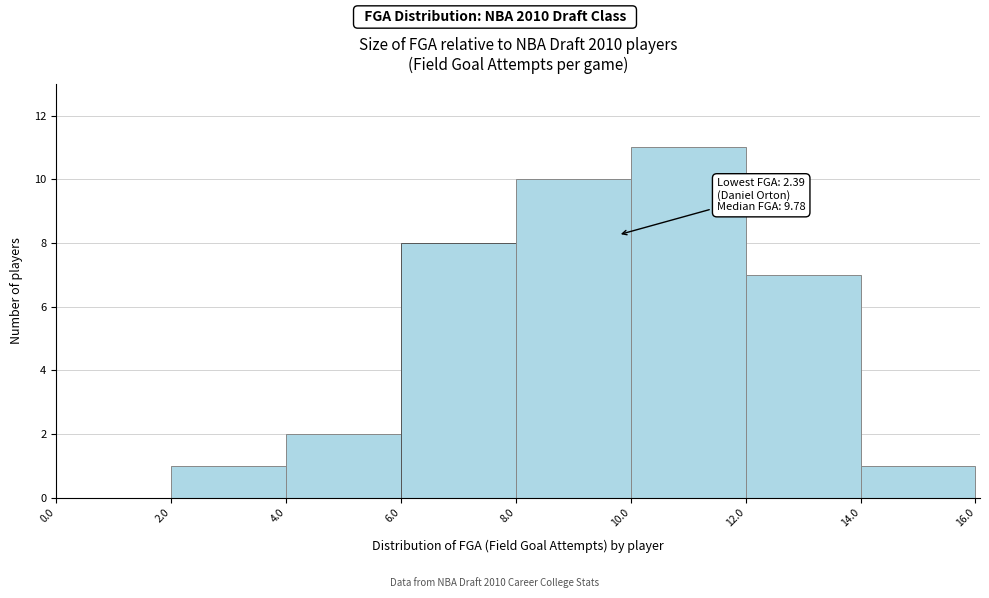

Which range on the x-axis has the tallest bar?

10.0 to 12.0